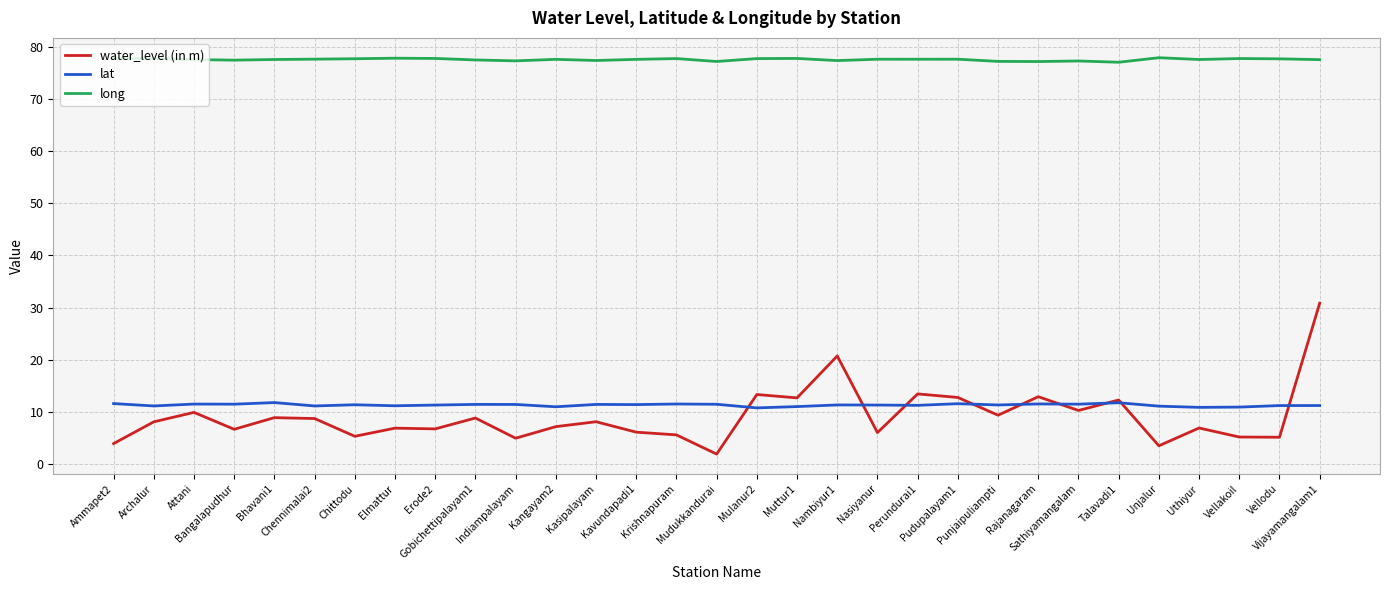

What is the difference between the water_level (in m) values at Vellakoil and Punjaipuliampti?

4.2